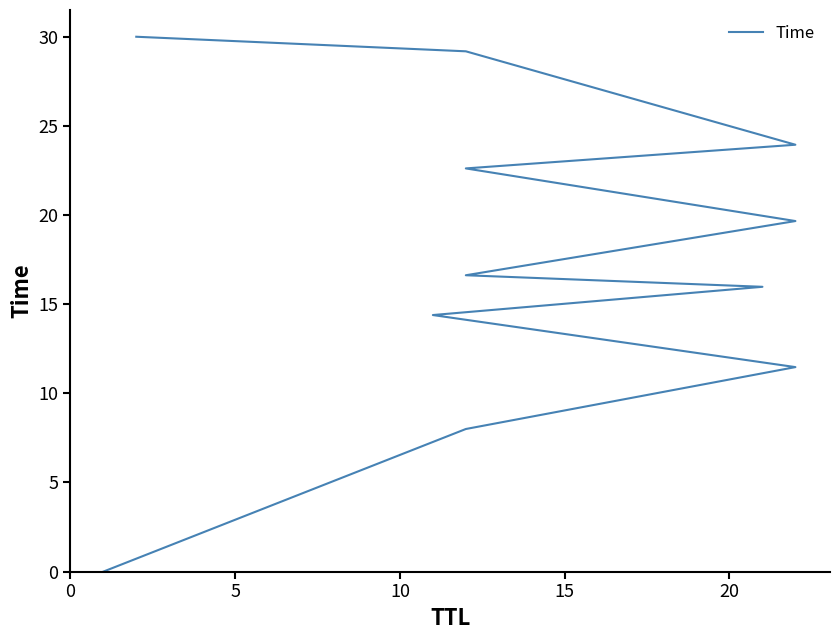

Count the number of data series in this chart.

1